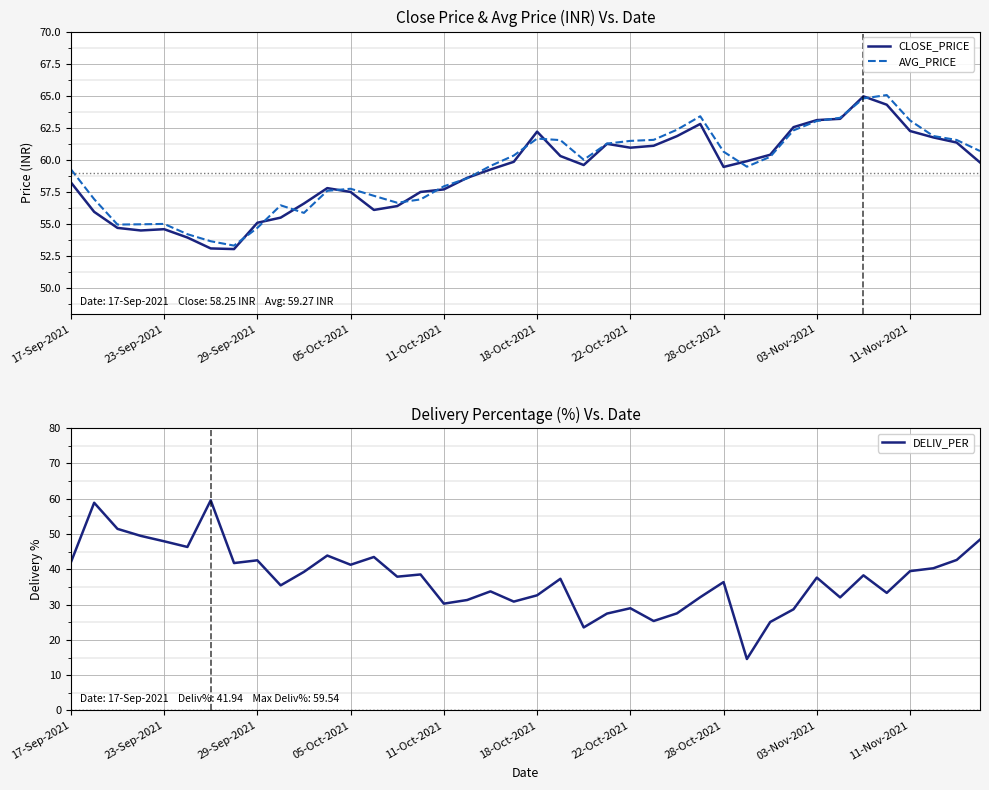

Is this an area chart (filled region under the line)?

No